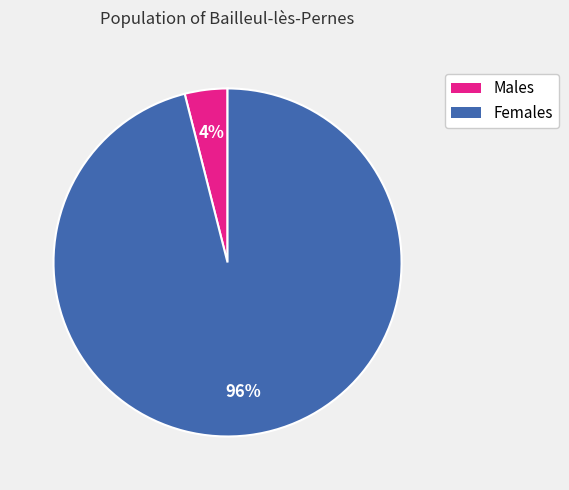

To the nearest percent, what is the difference between the largest and smallest slice percentages?

92%